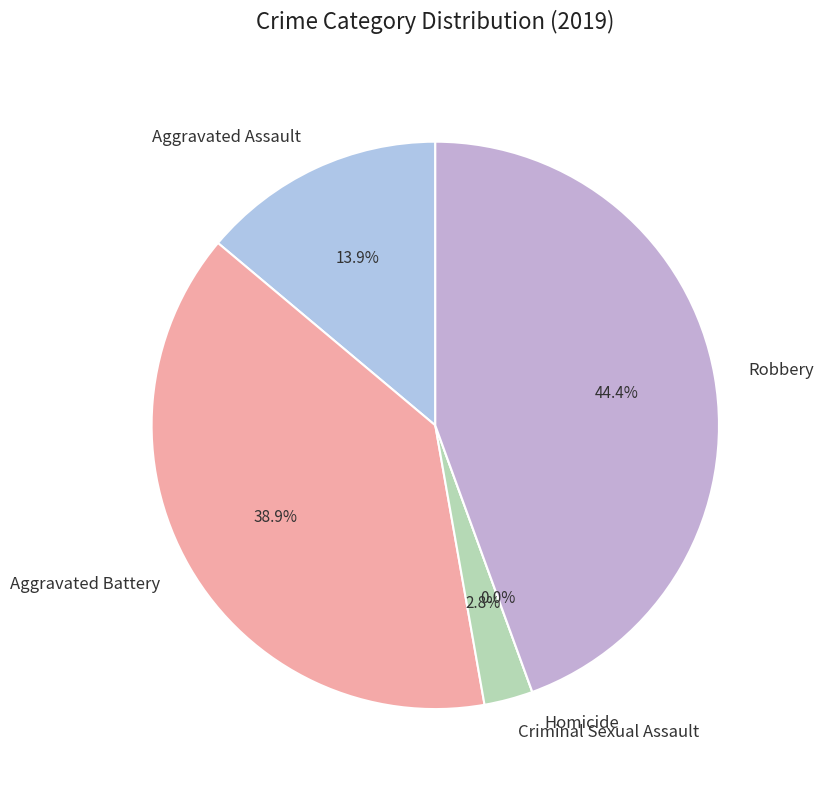

To the nearest percent, what portion does Aggravated Assault represent?

14%